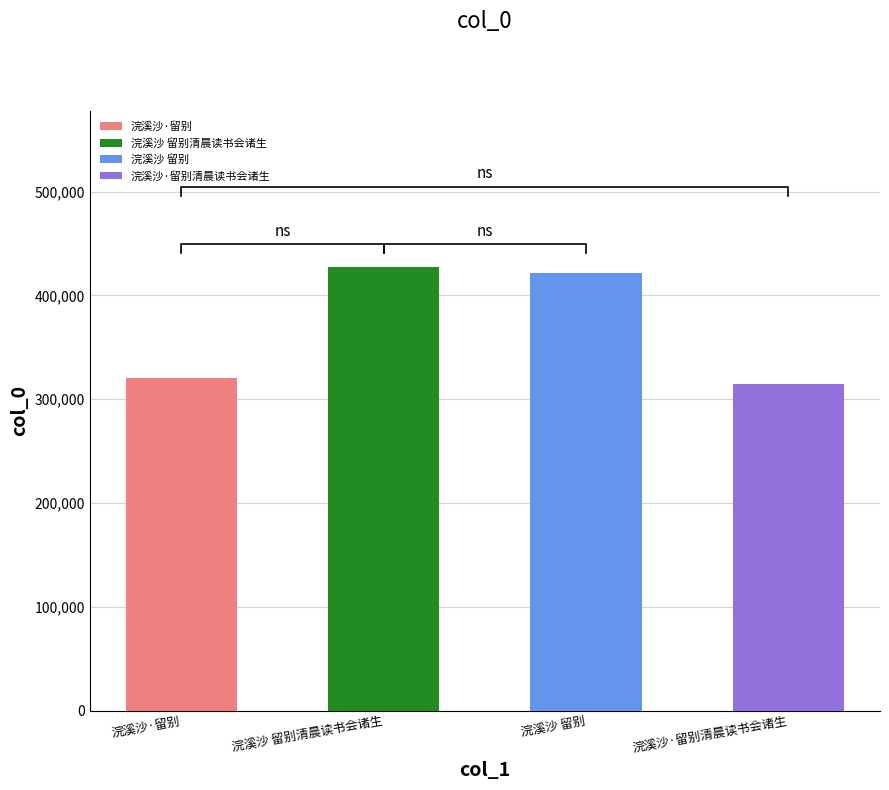

The value at 浣溪沙·留别 is 539363. True or false?

False